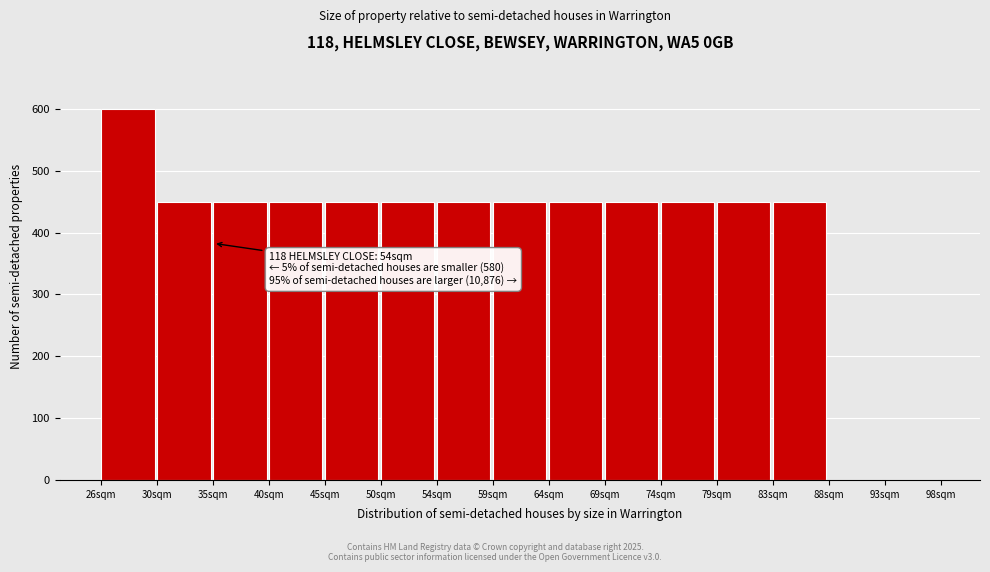

Reading left to right, extract all data points from this chart.

26sqm=600	30sqm=450	35sqm=450	40sqm=450	45sqm=450	50sqm=450	54sqm=450	59sqm=450	64sqm=450	69sqm=450	74sqm=450	79sqm=450	83sqm=450	88sqm=0	93sqm=0